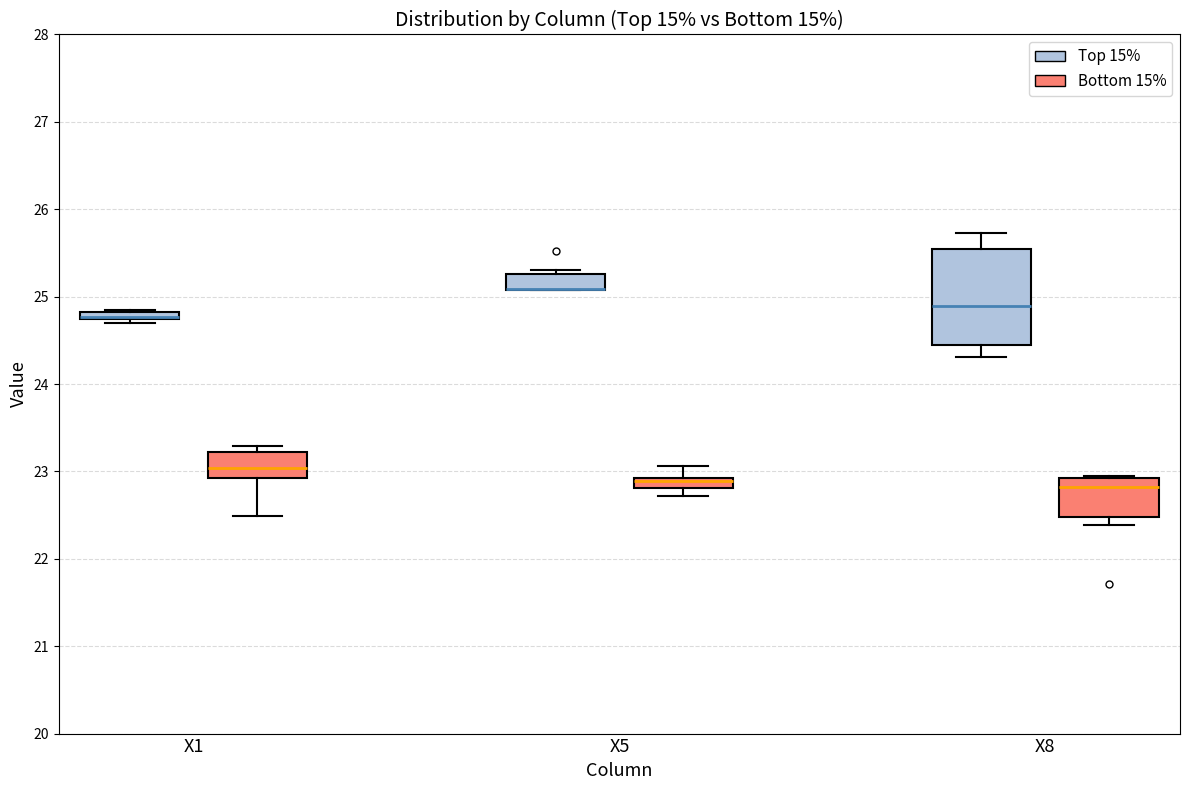

Which box is the tallest, from its lower edge to its upper edge?

X8 (Top 15%)